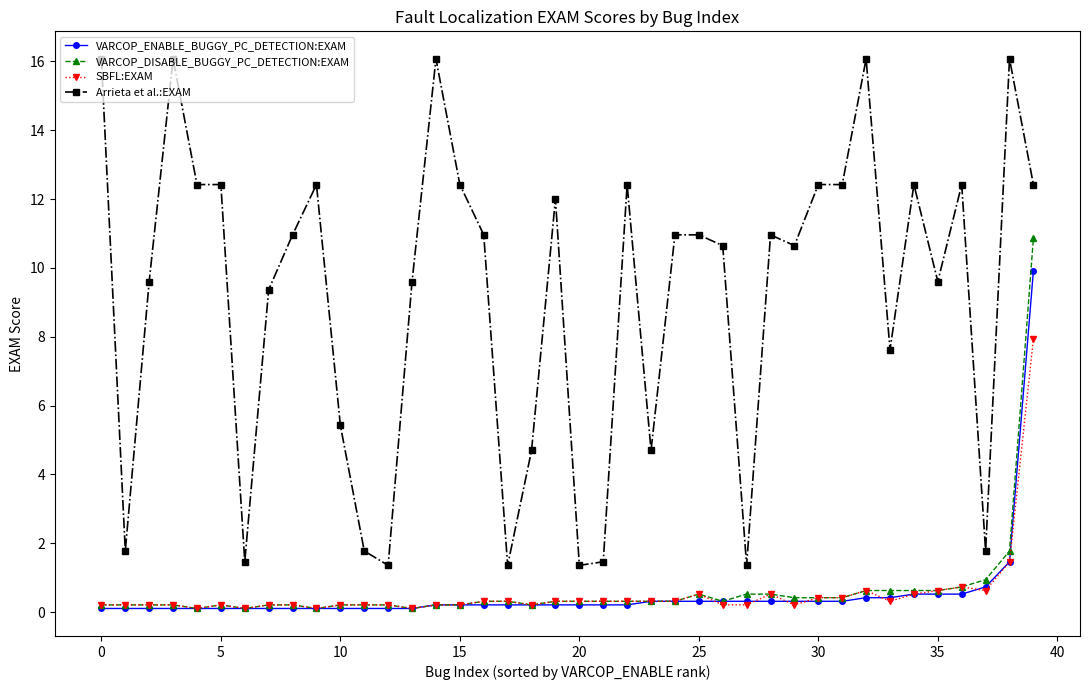

Which series has the largest total across all categories?

Arrieta et al.:EXAM